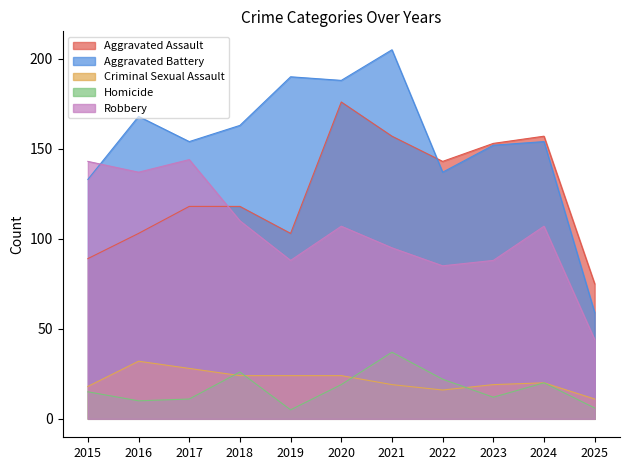

At which label does Aggravated Battery first exceed 154?

2016